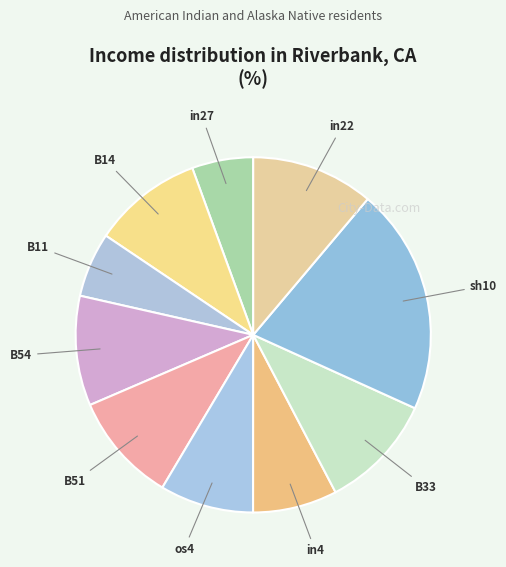

How many segments does this pie chart have?

10